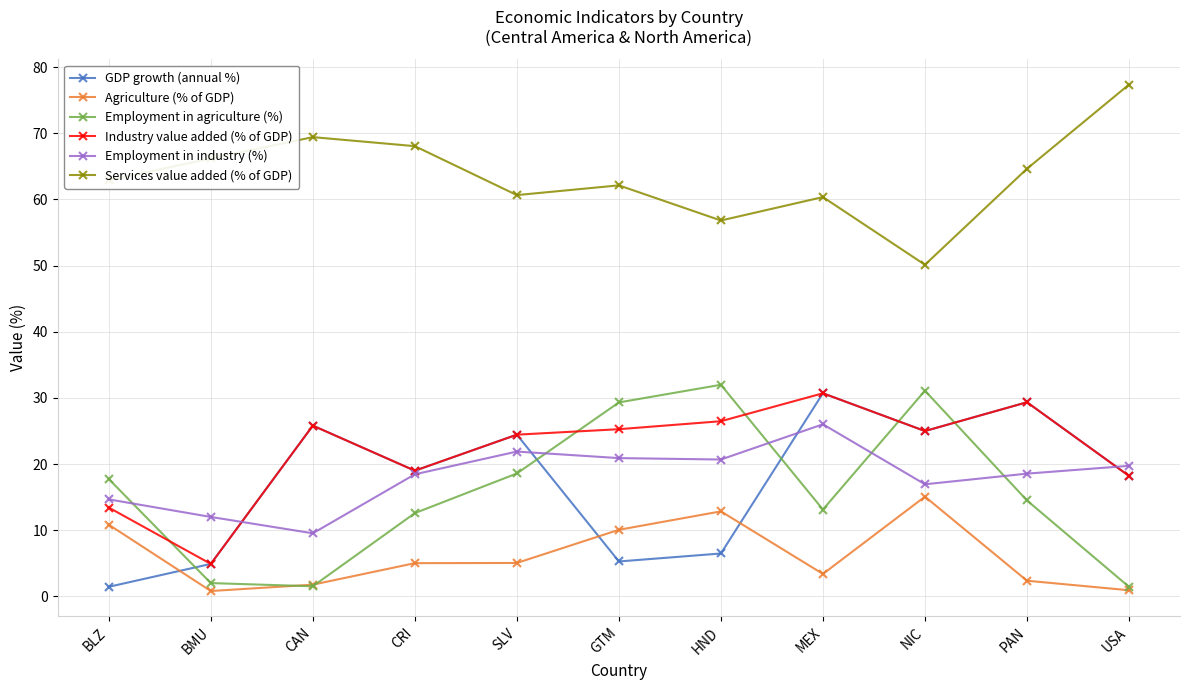

Which label corresponds to the largest value in the chart?

USA